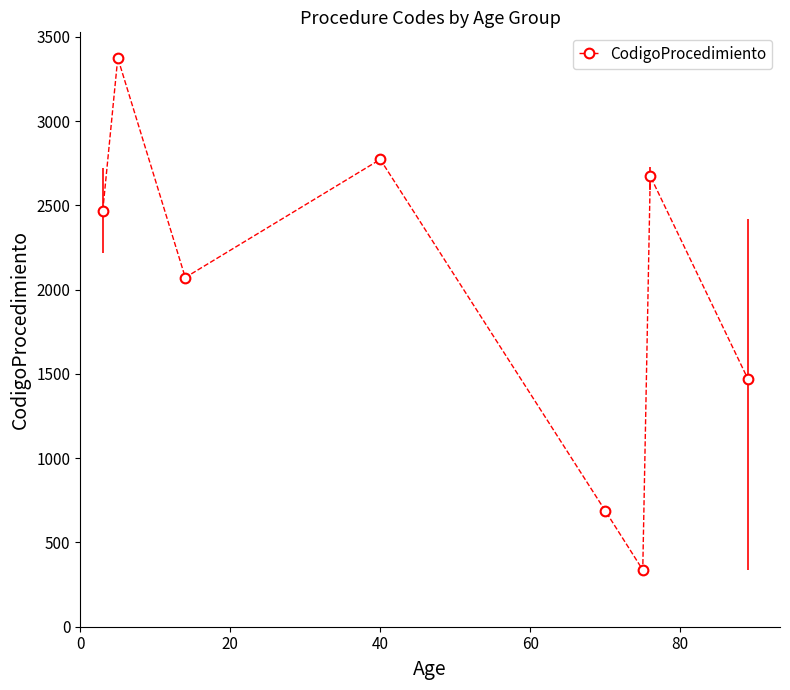

What is the difference between the maximum and minimum values?

3038.0